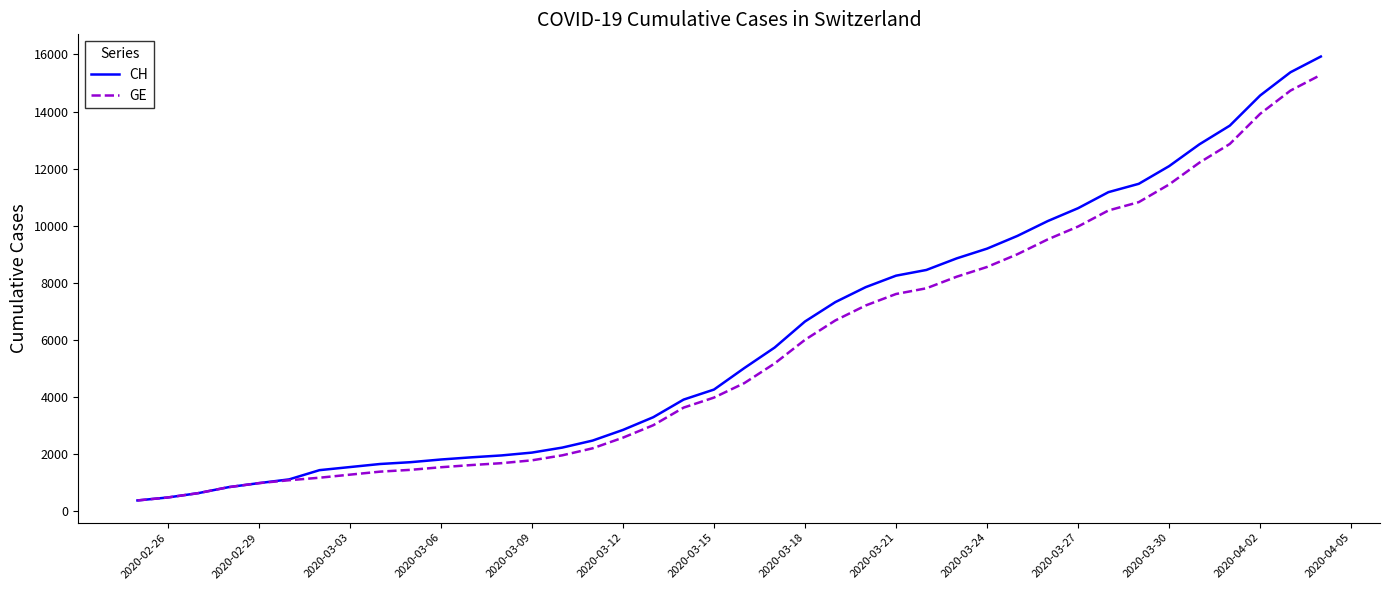

Which series has the largest range (max minus min)?

CH